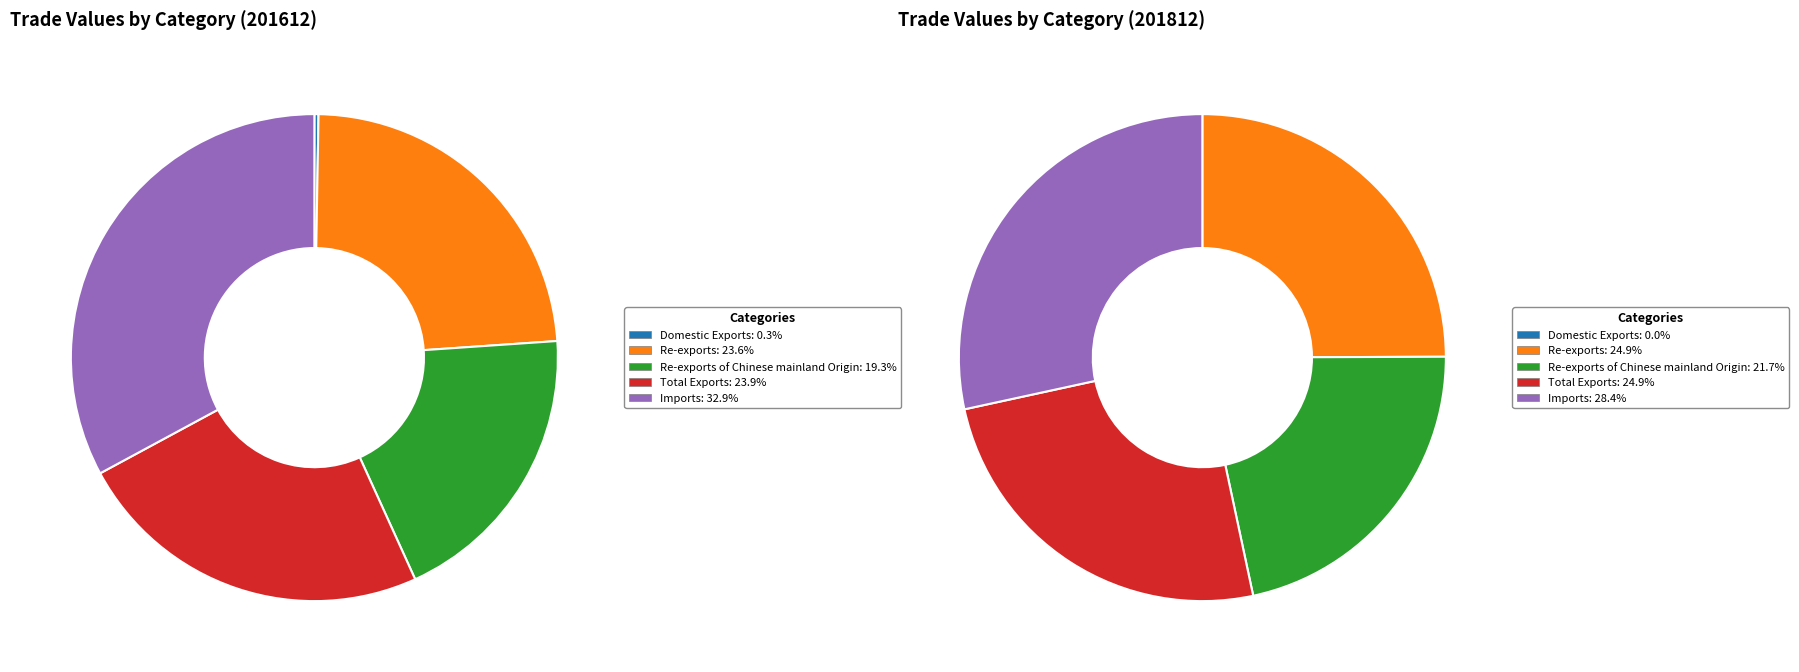

What percentage is the Total Exports slice, to the nearest percent?

25%